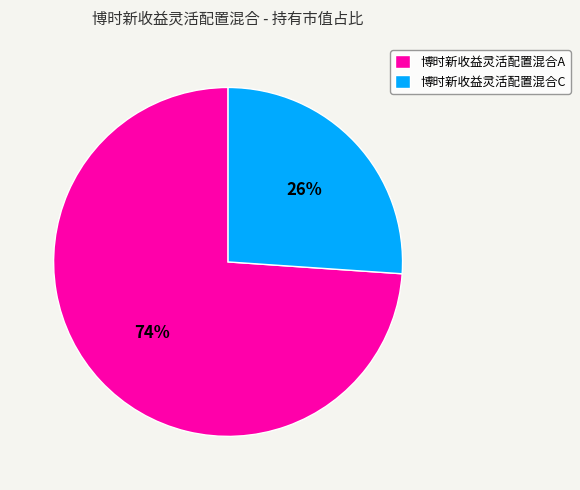

Which category has the biggest portion of the pie?

博时新收益灵活配置混合A